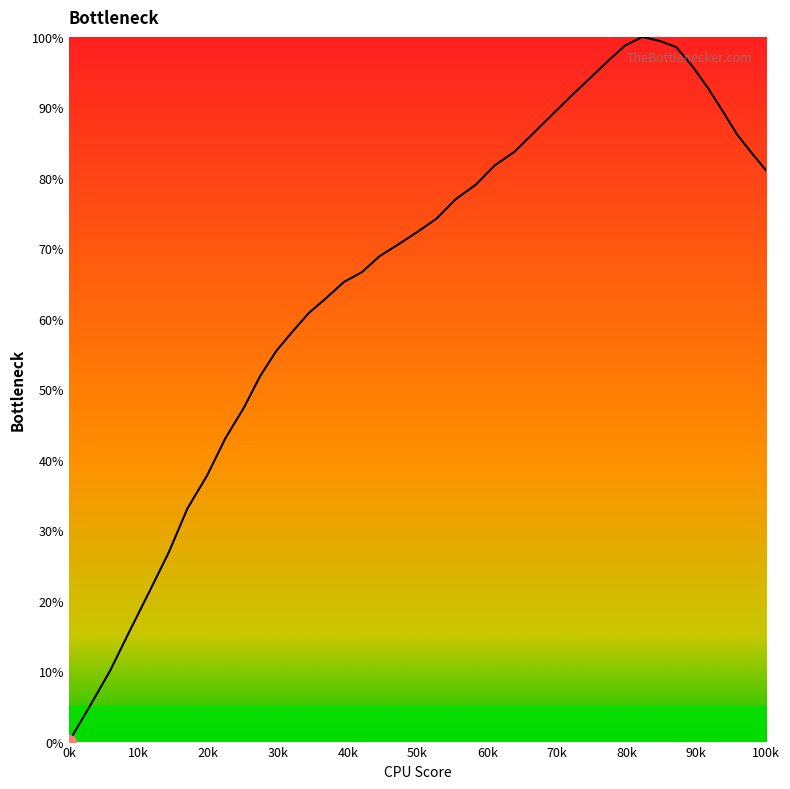

Which category has the lowest value across all series?

0k